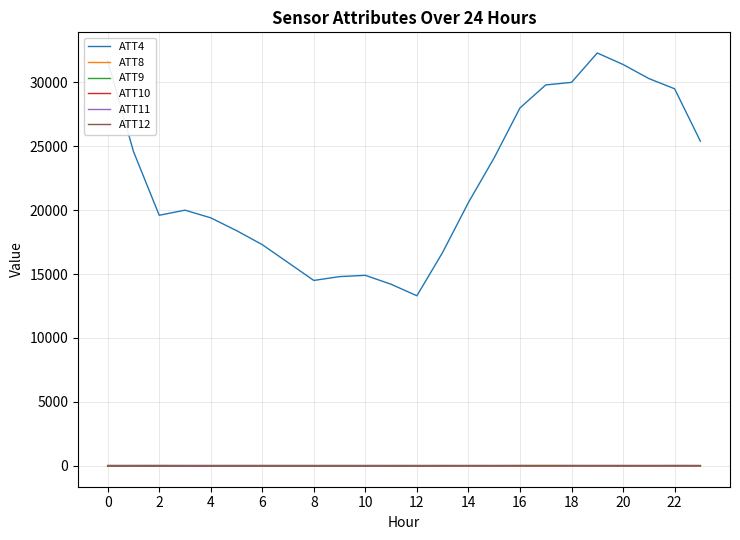

True or false: ATT8 and ATT4 intersect in this chart.

False